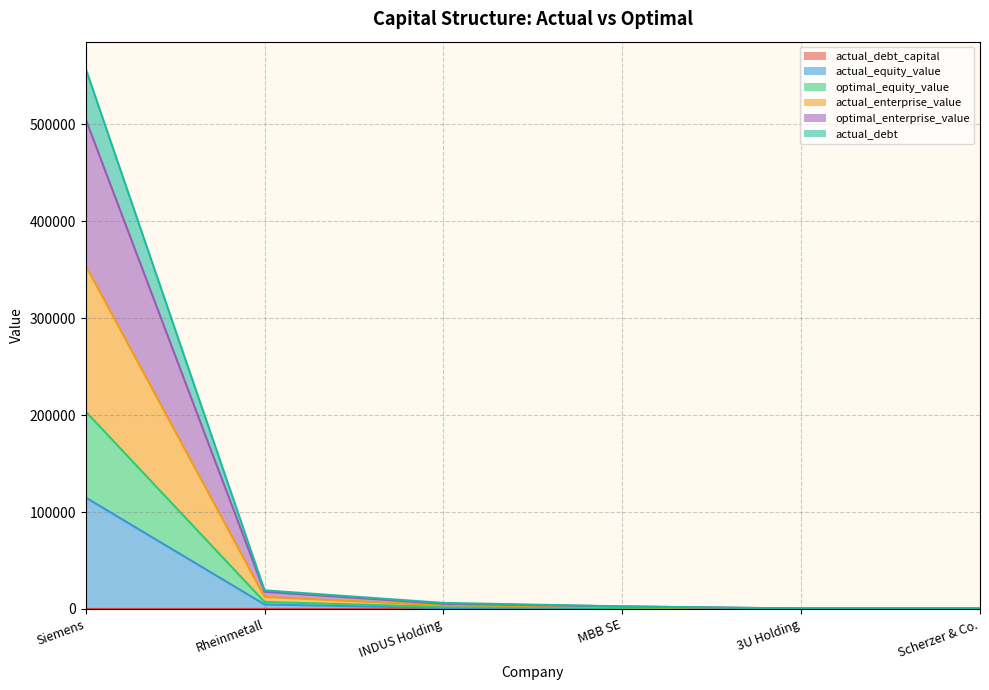

What is the maximum value shown in the chart?

557606.4